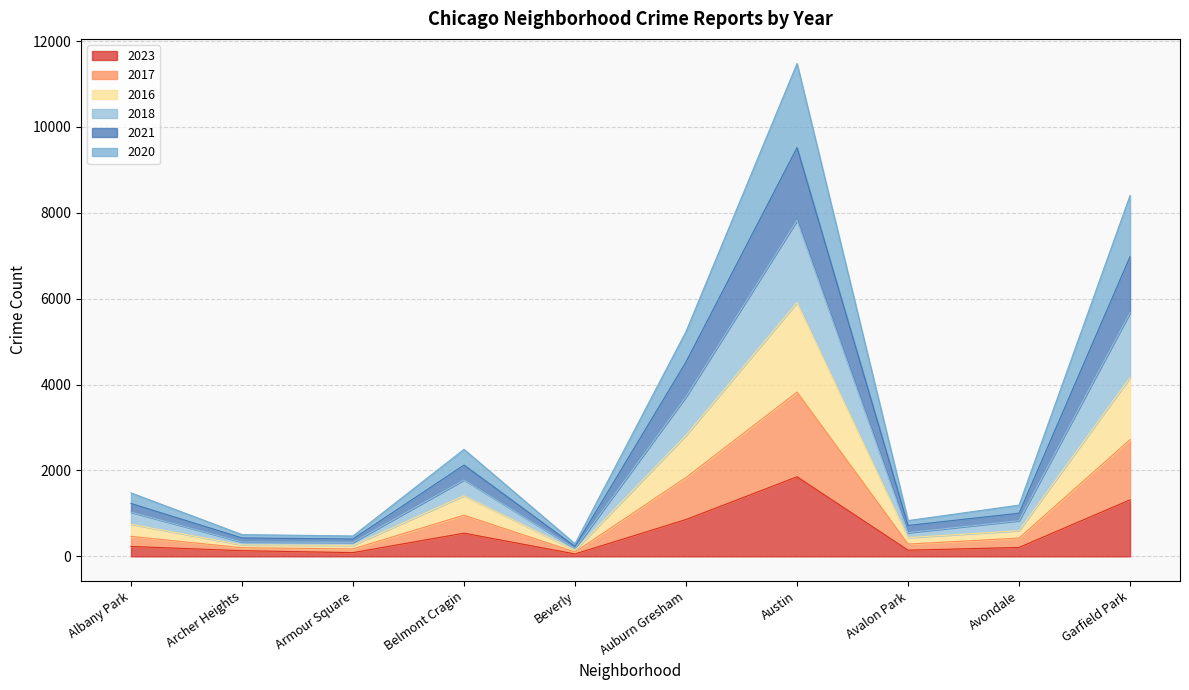

The value of 2023 at Auburn Gresham is 1505. True or false?

False